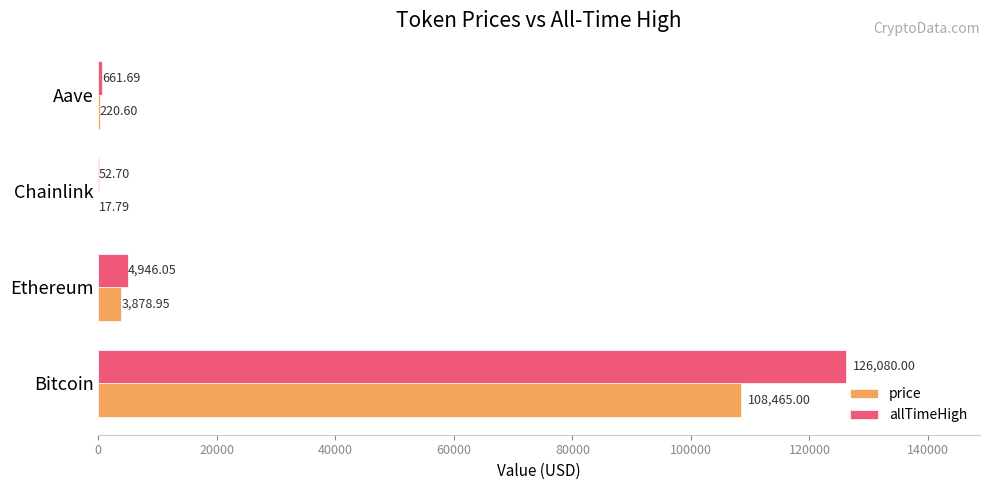

What is the sum of all price values?

112582.3